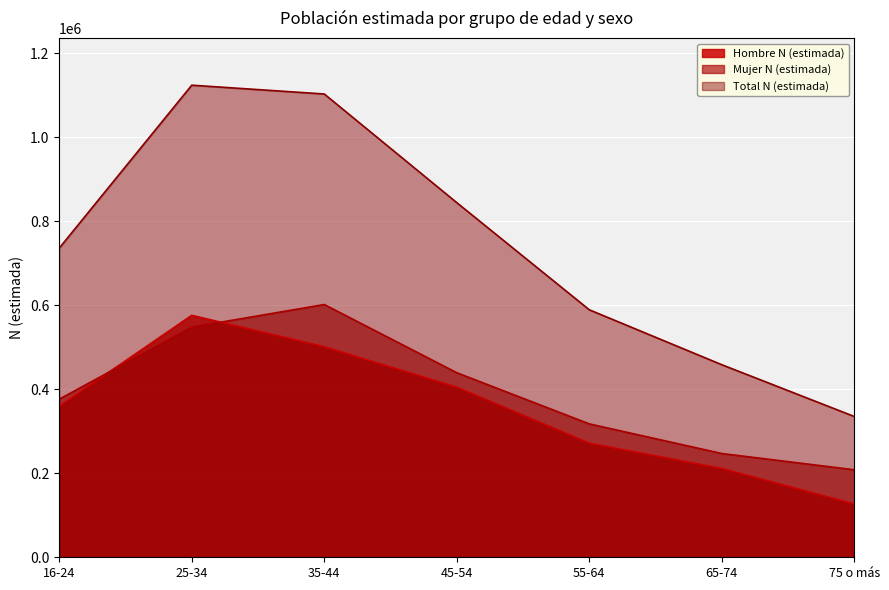

How many data points in Total N (estimada) are above 735653?

3